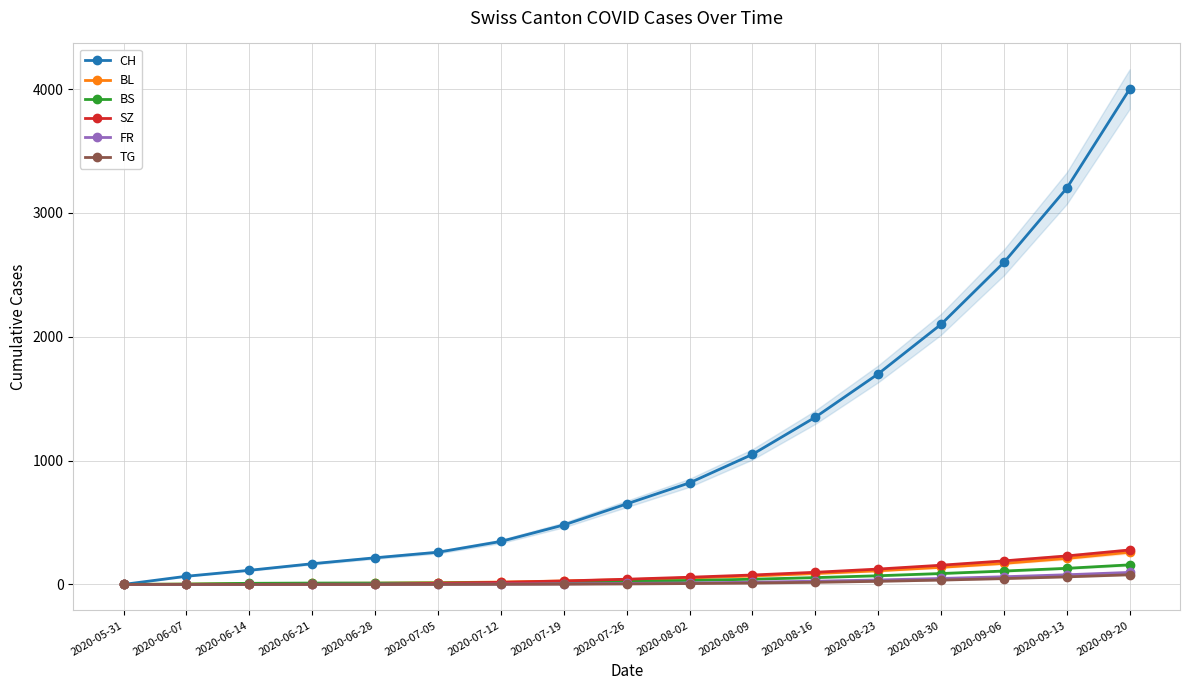

What is the value of the CH point at the 15th from the left?

2600